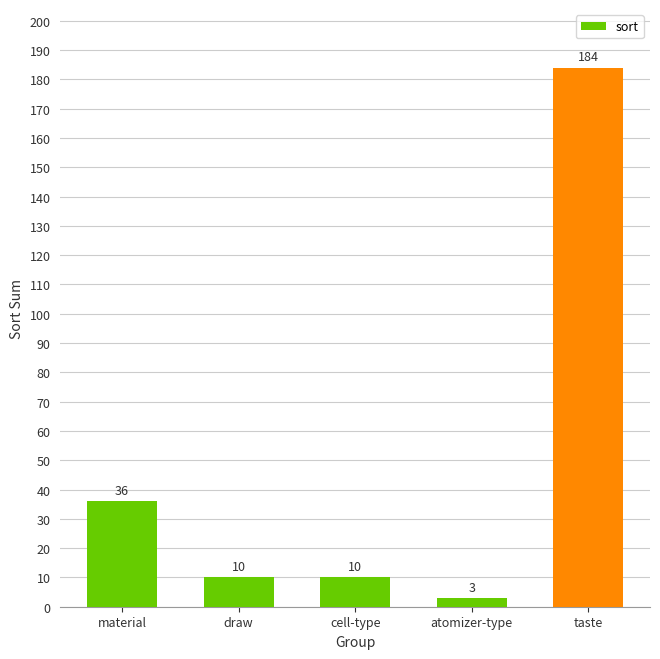

Reading left to right, transcribe all the data shown in this chart.

36	10	10	3	184